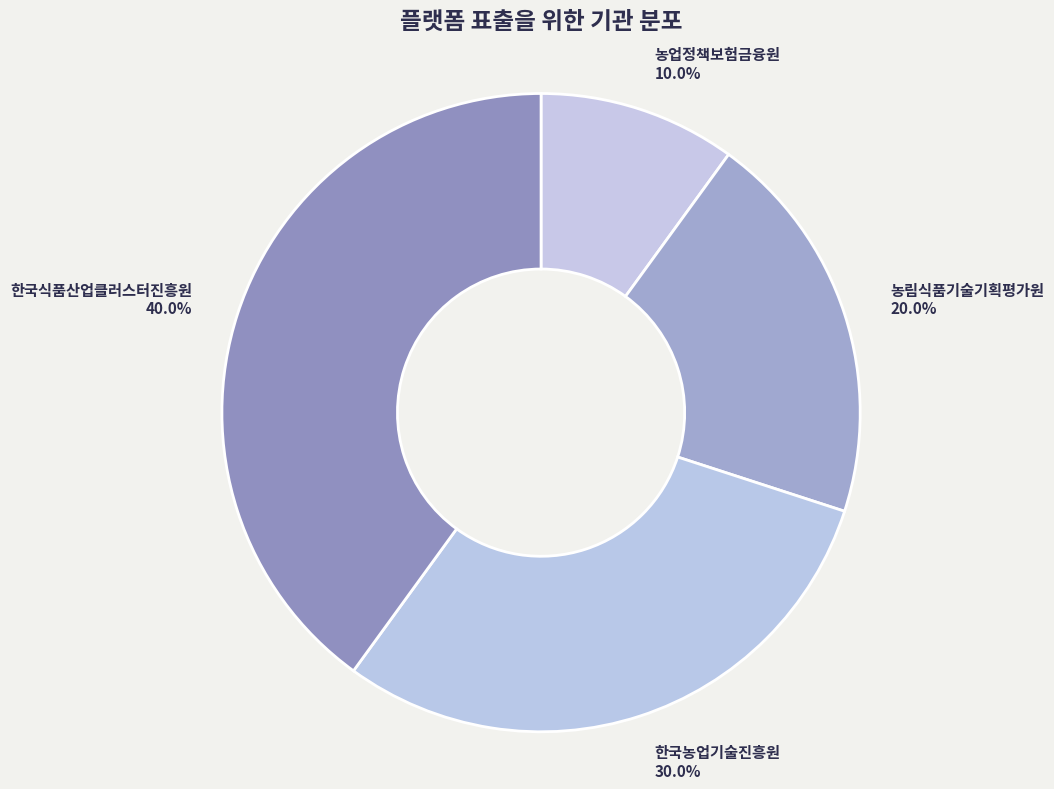

How many slices are in this pie chart?

4